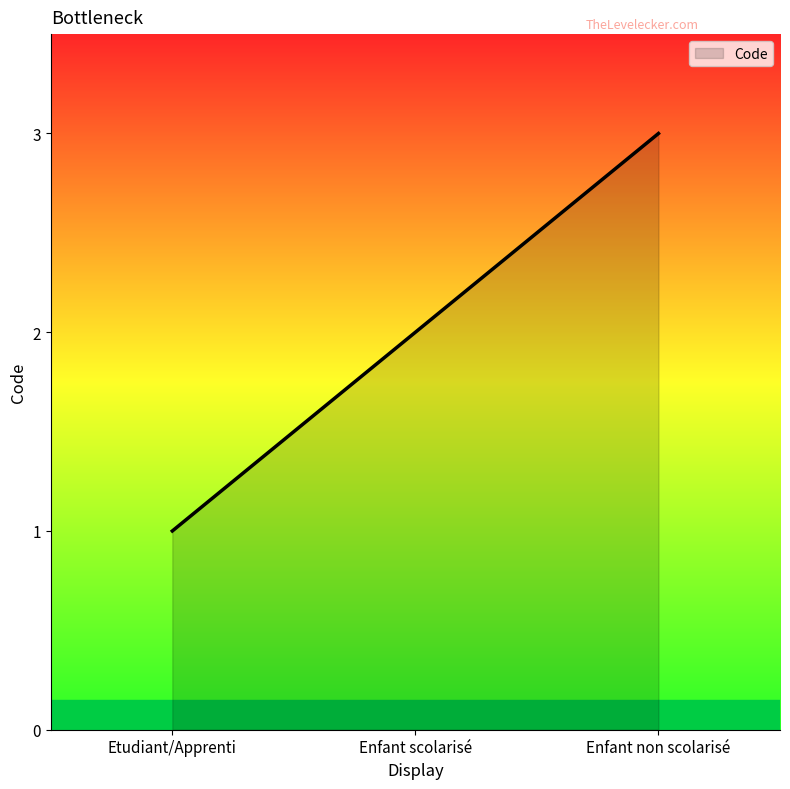

Reading right to left, extract all data points from this chart.

Enfant non scolarisé=3	Enfant scolarisé=2	Etudiant/Apprenti=1